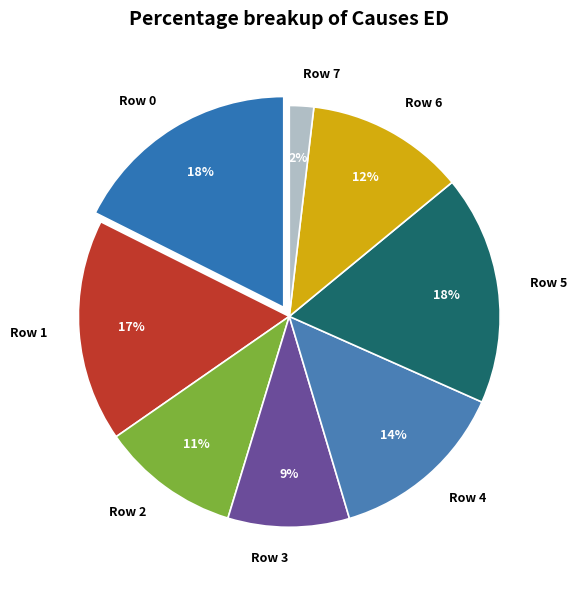

Which slice is the smallest?

Row 7